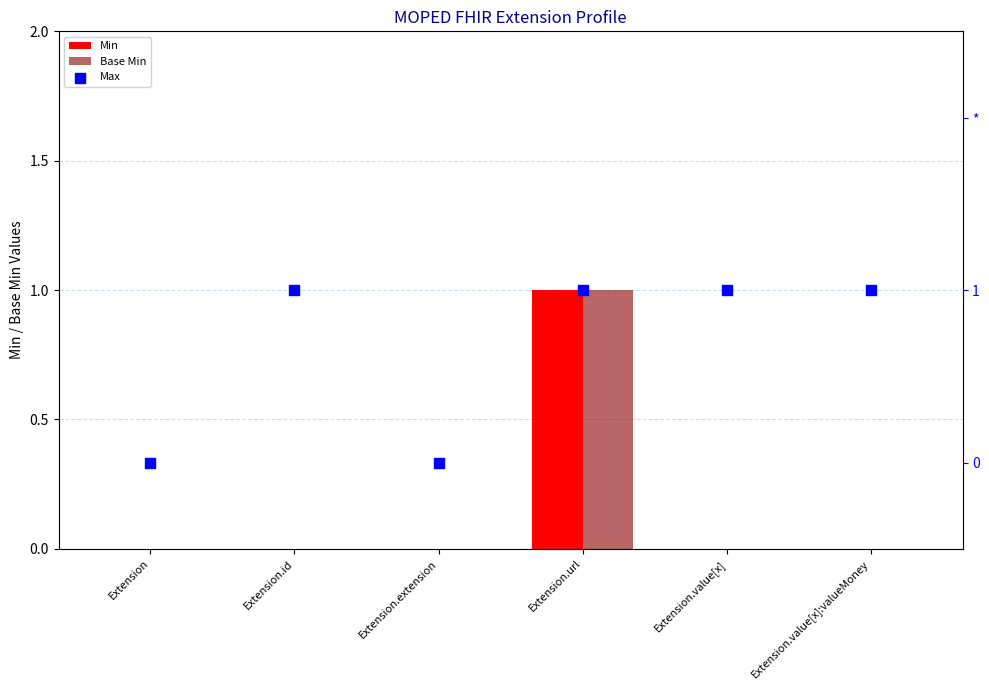

At how many categories does at least one series exceed 0?

4